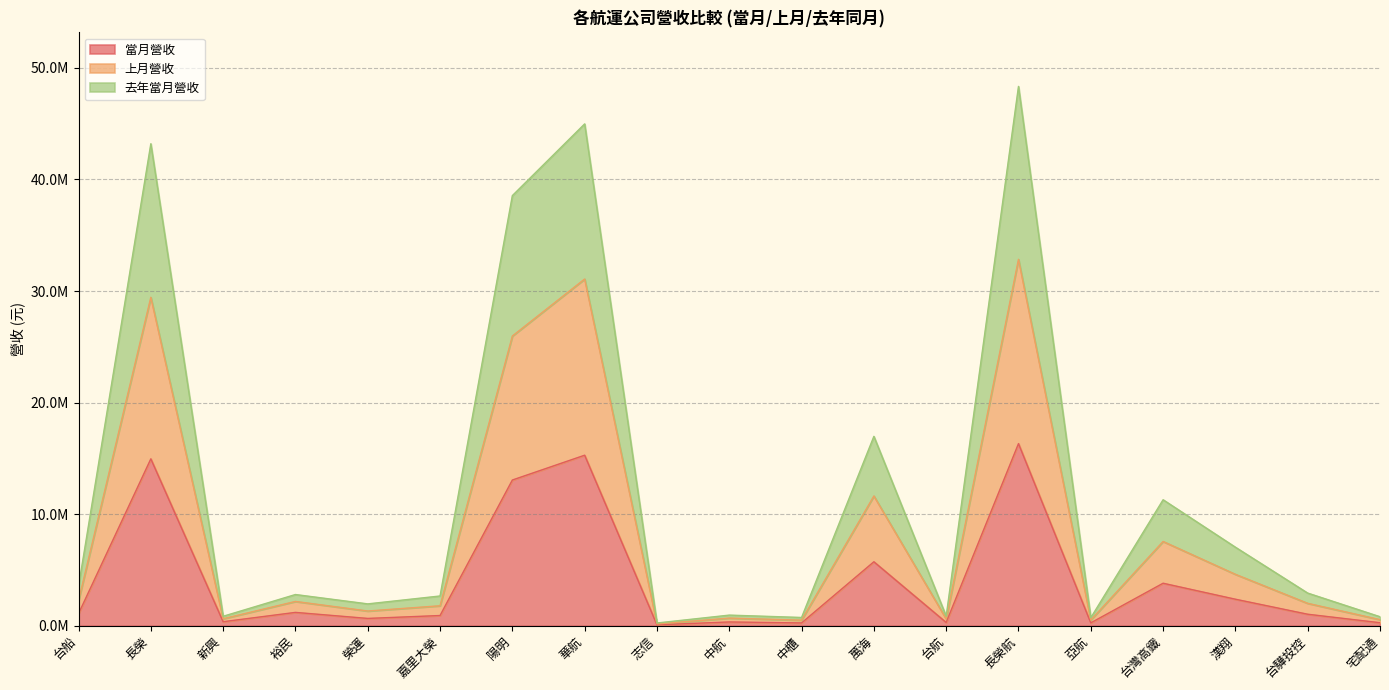

What is the lowest value of the 去年當月營收 series?

245016